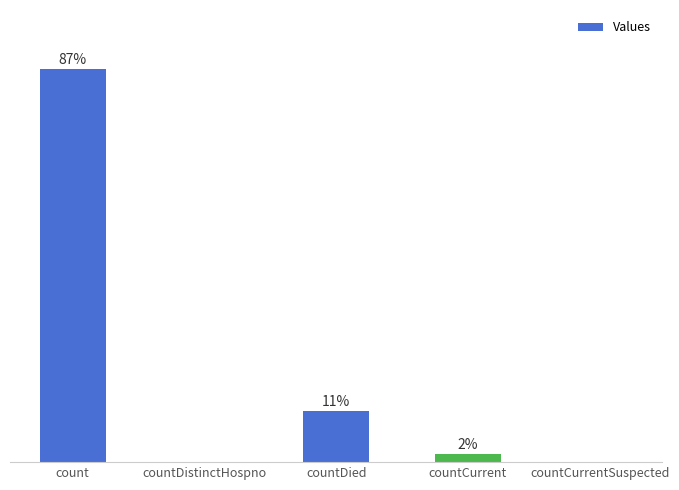

Are the bars horizontal?

No